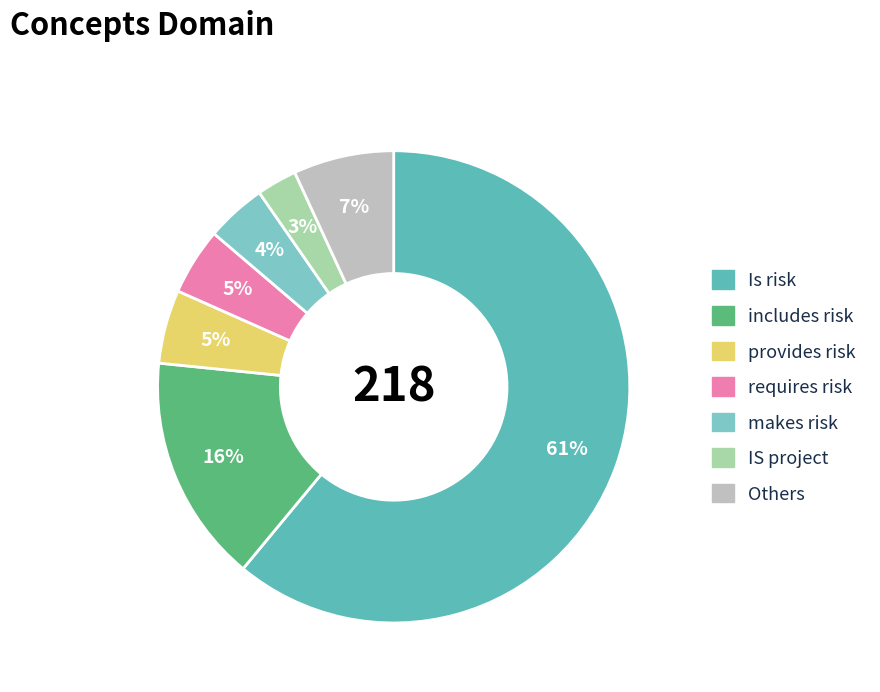

Does any single category account for the majority?

Yes